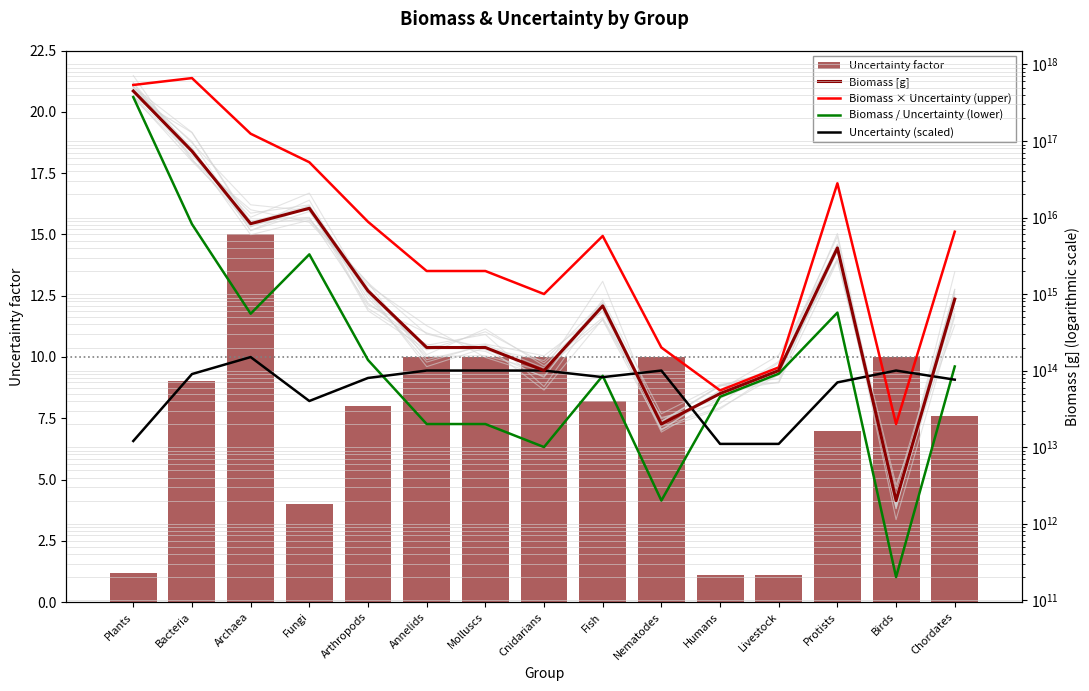

What is the lowest value of the Uncertainty factor series?

1.1